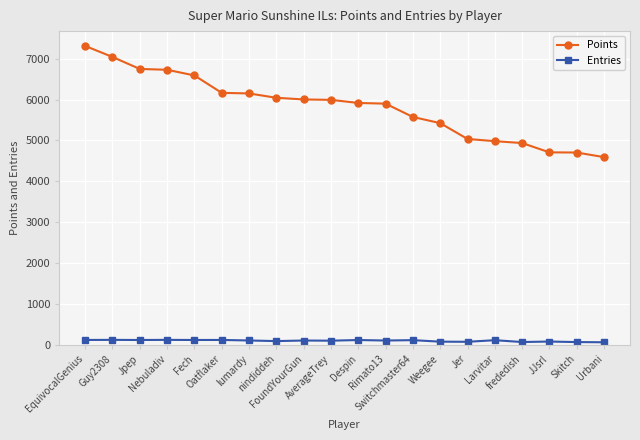

What is the highest value of the Entries series?

116